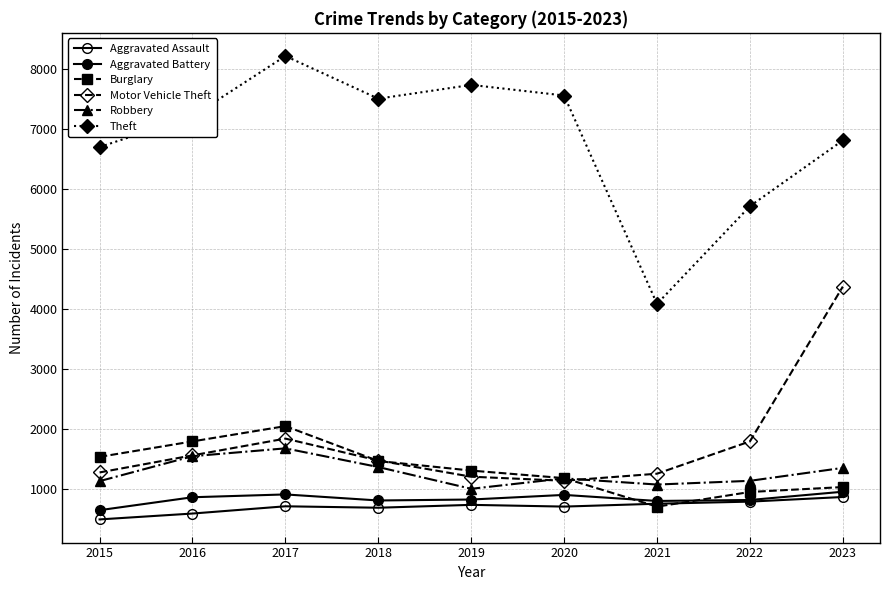

What is the value of the Theft point at the 1st from the left?

6700